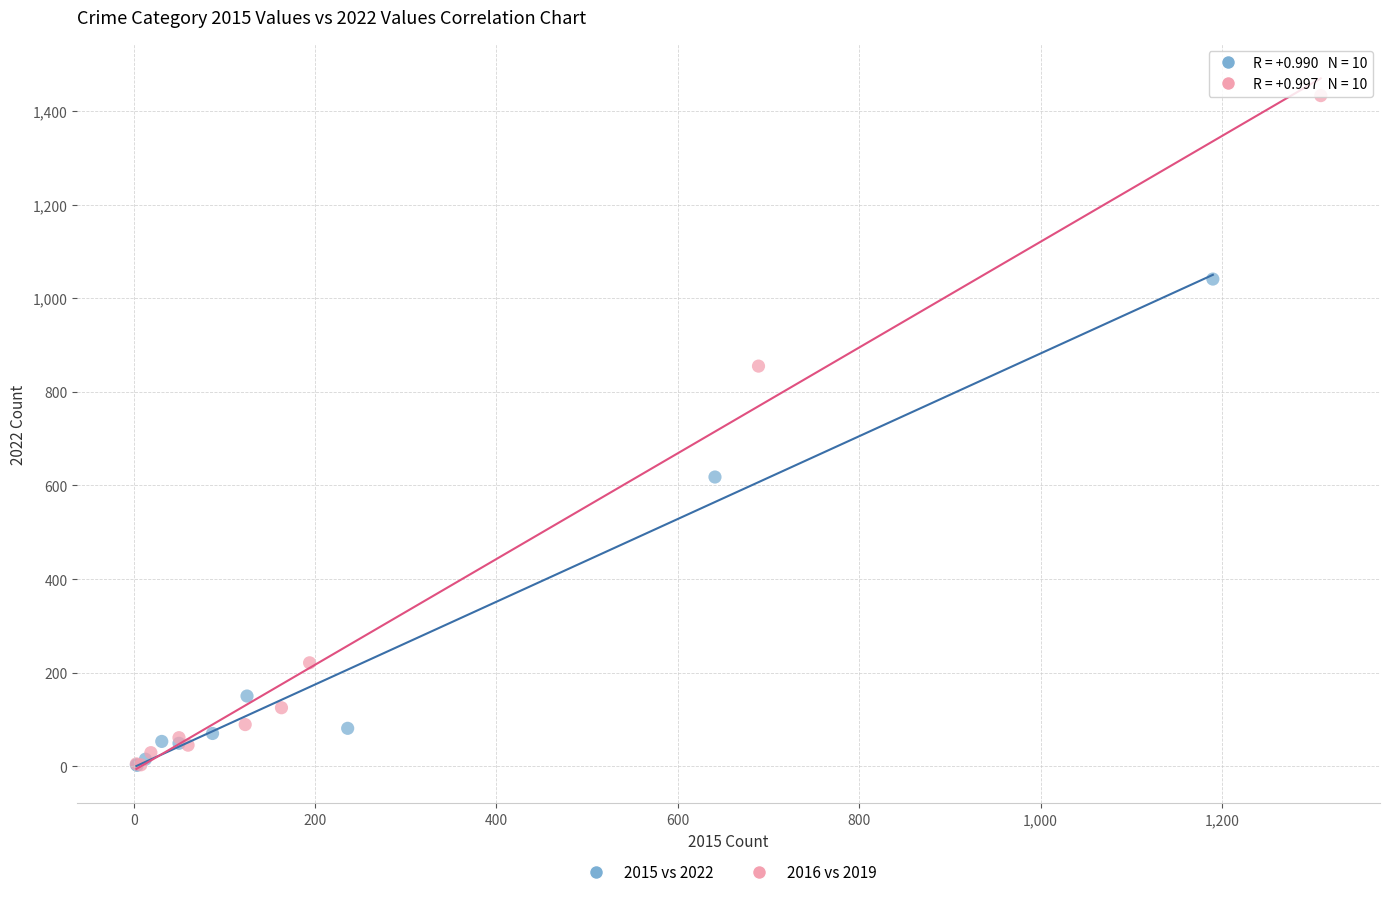

Which series has the widest spread of Y values?

2016 vs 2019